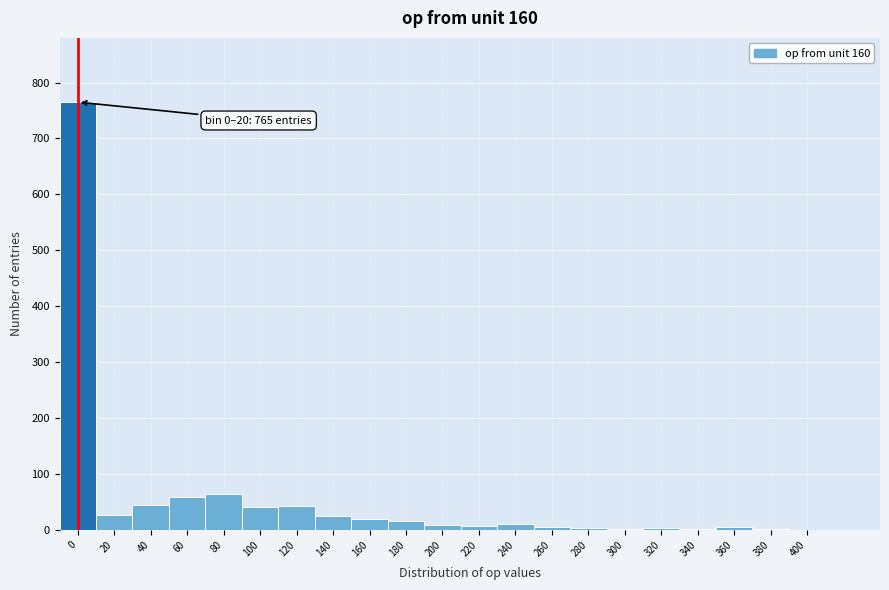

The value at 80 is 64. True or false?

True